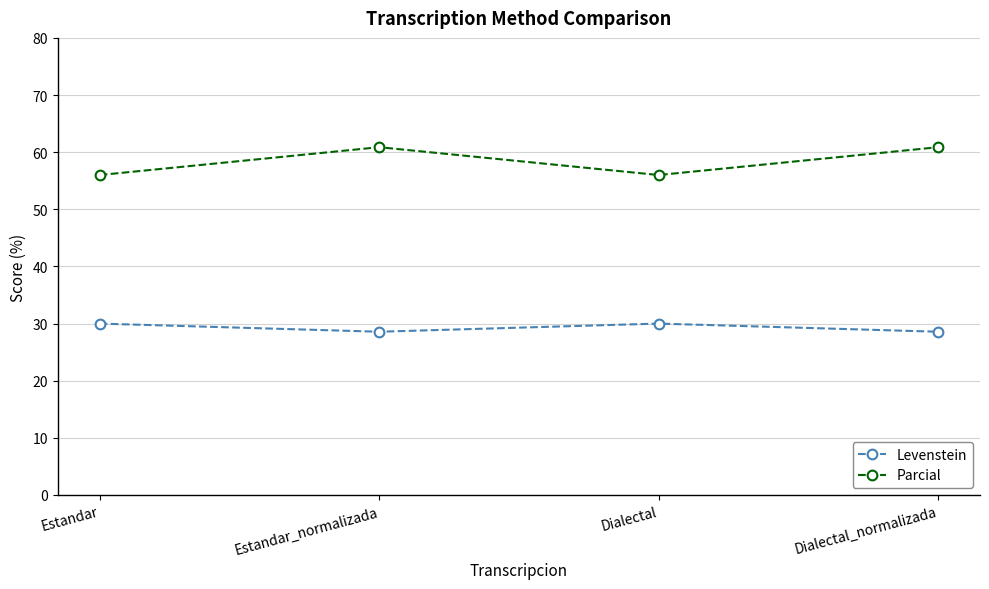

What is the difference between the maximum and second lowest values in the Parcial series?

4.9